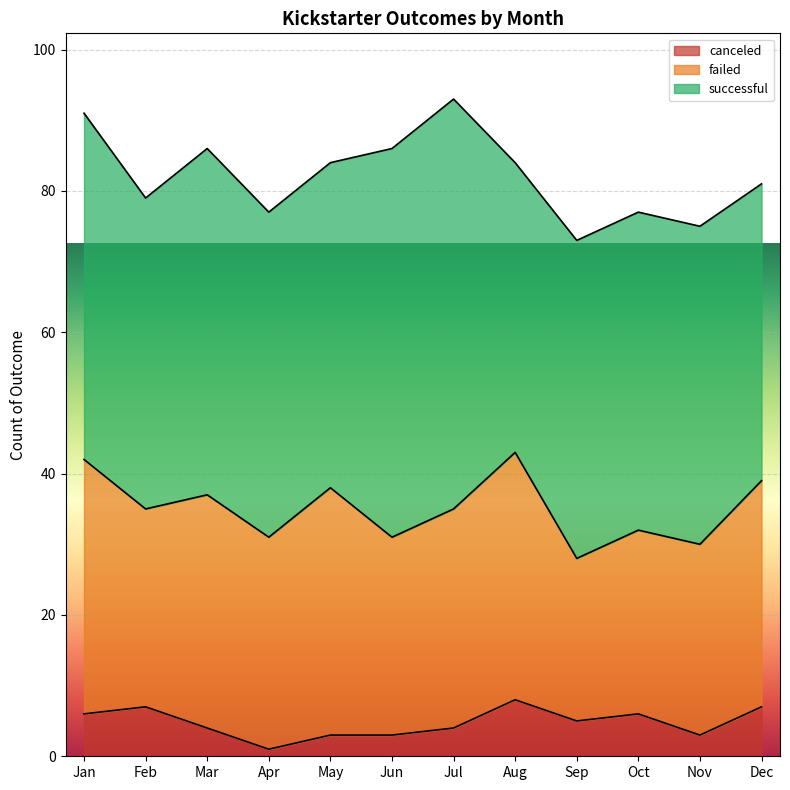

Where is the first local minimum for successful?

Feb